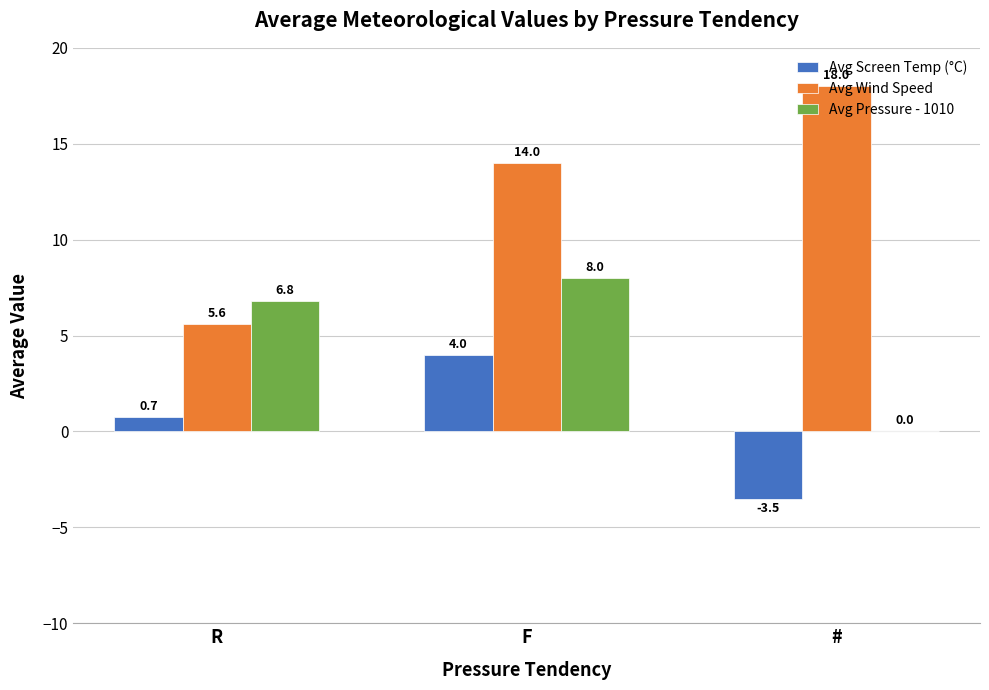

What is the sum of all Avg Wind Speed values?

37.6